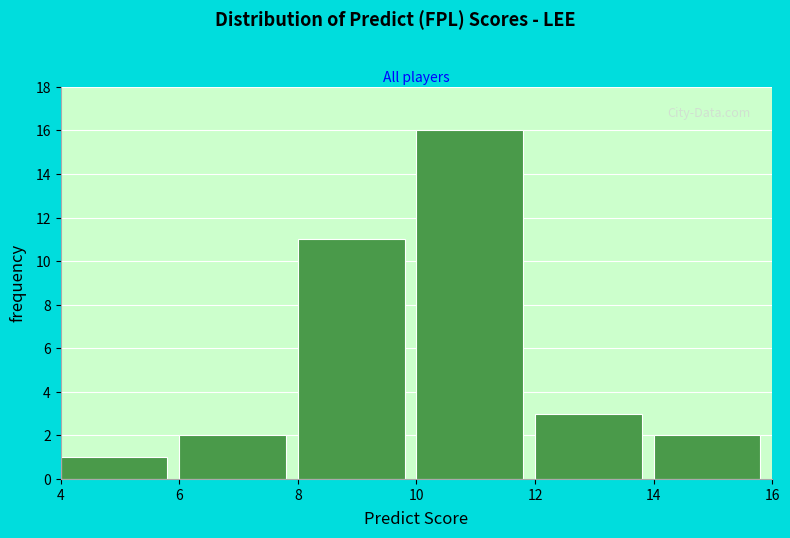

What is the height of the bar covering 8 to 10 on the x-axis? The values are not printed on the chart, so give them approximately, as read against the axis.

11